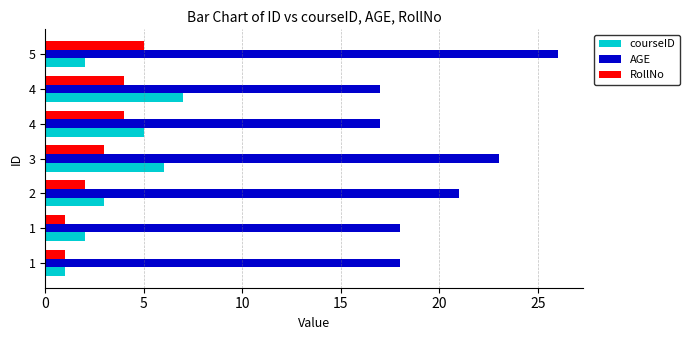

What is the minimum value shown in the chart?

1